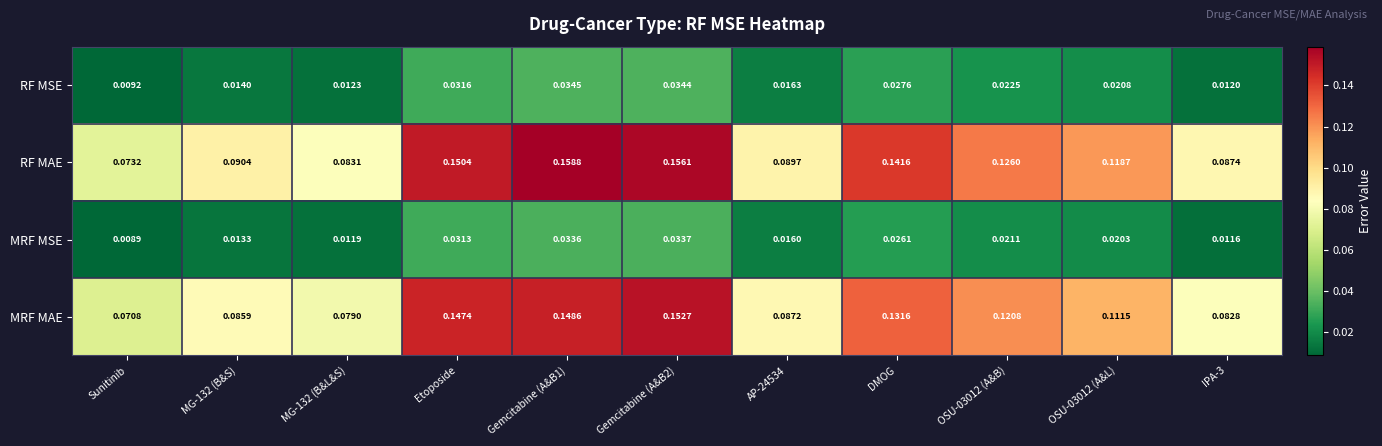

Which series changed the most between MG-132 (B&S) and Gemcitabine (A&B2)?

MRF MAE